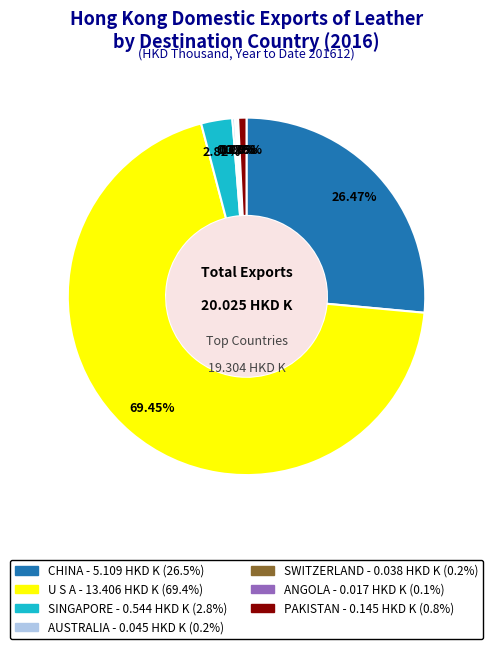

Is there any slice that represents more than half of the pie?

Yes